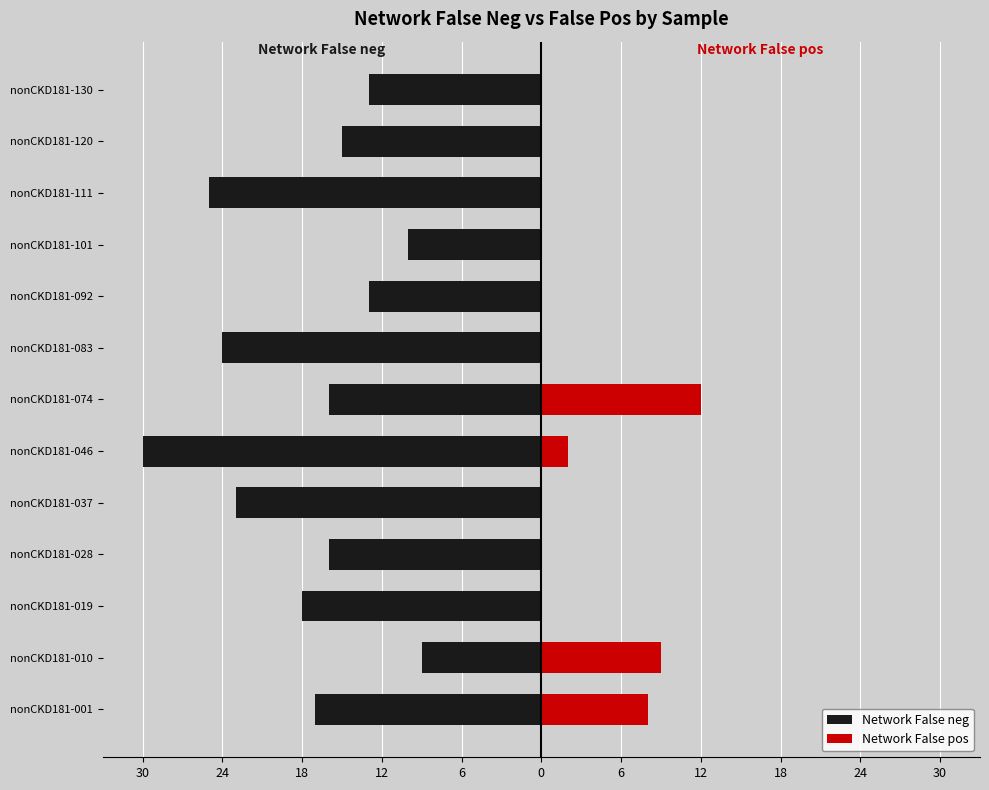

What is the difference between the maximum and second lowest values in the Network False pos series?

12